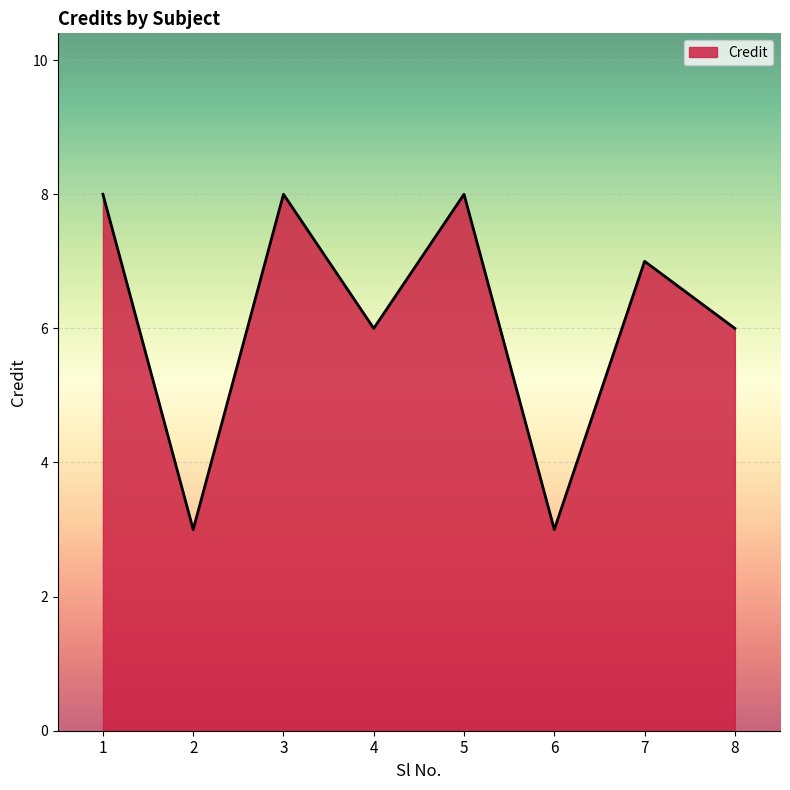

What is the ratio of the value at 4 to the value at 2?

2.0